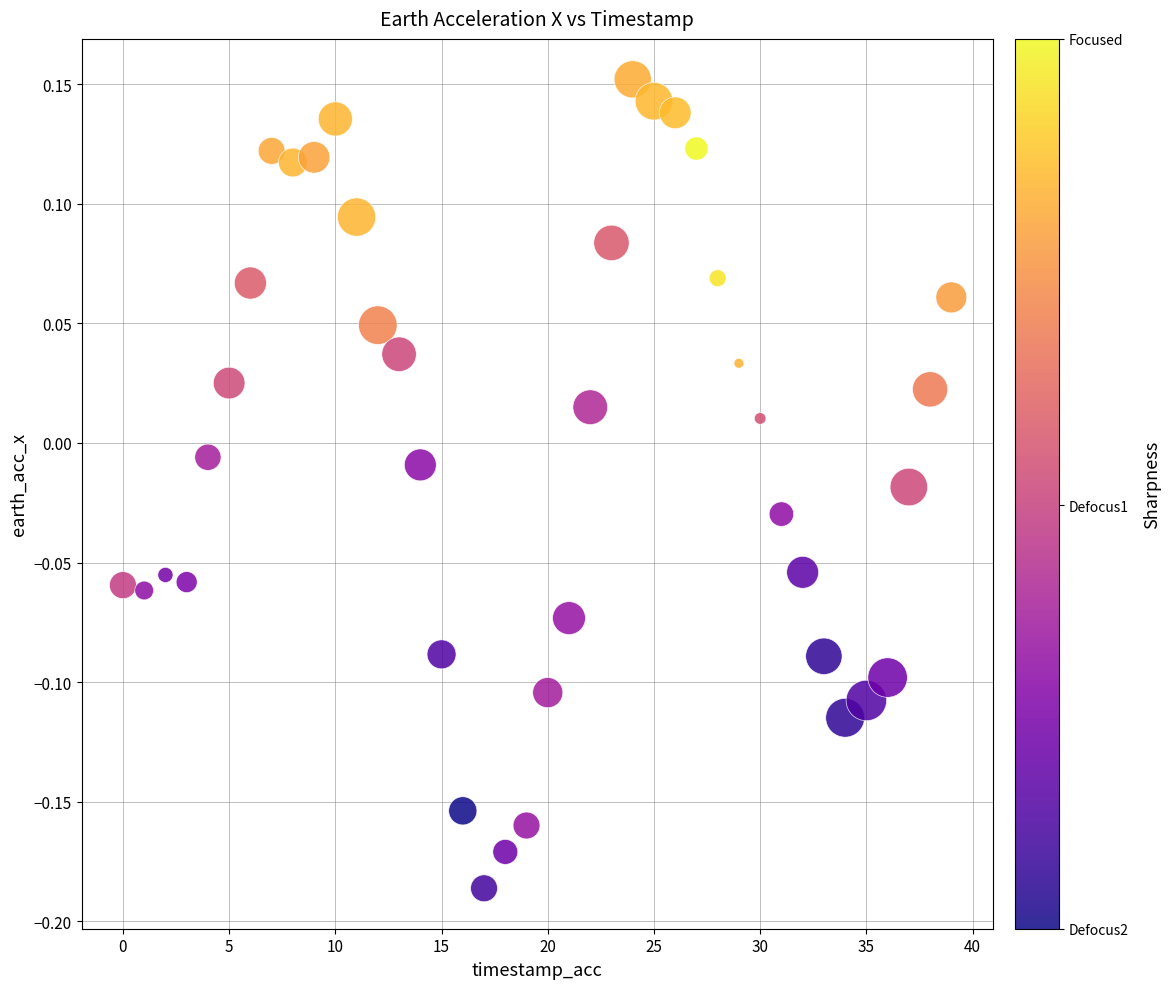

What is the range of Y values (max minus min)?

0.3